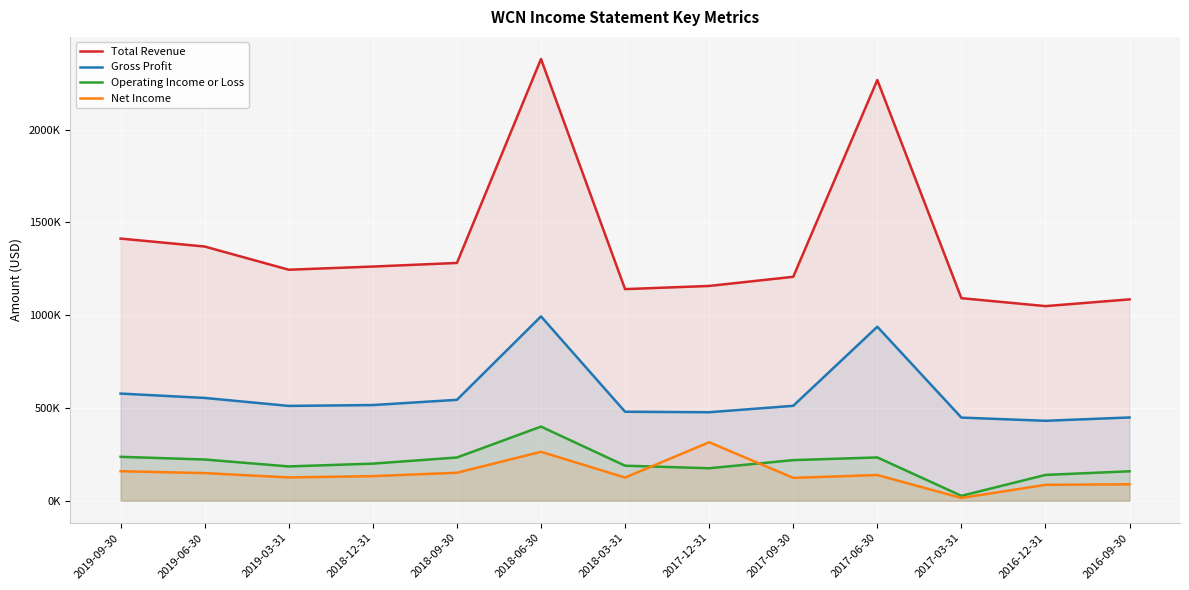

How many data points in Operating Income or Loss are above 199900?

6